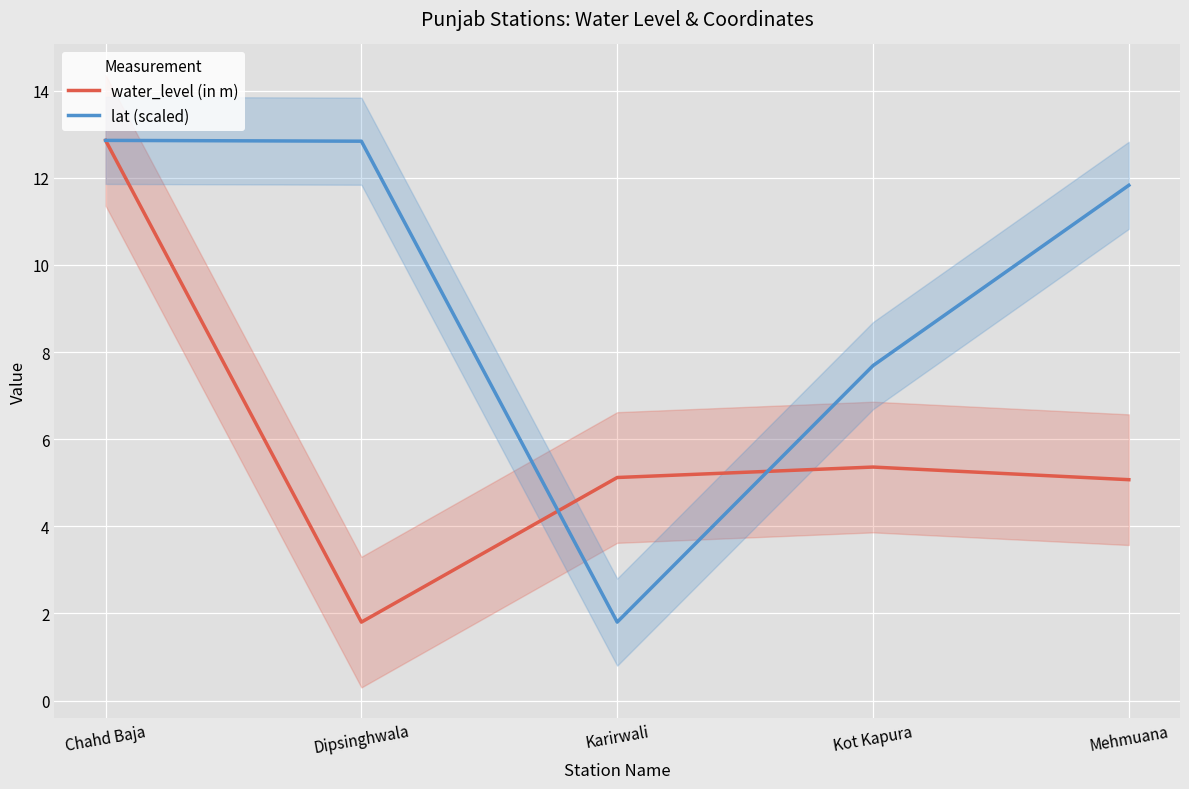

What are all the series names shown in the legend?

water_level (in m), lat (scaled)